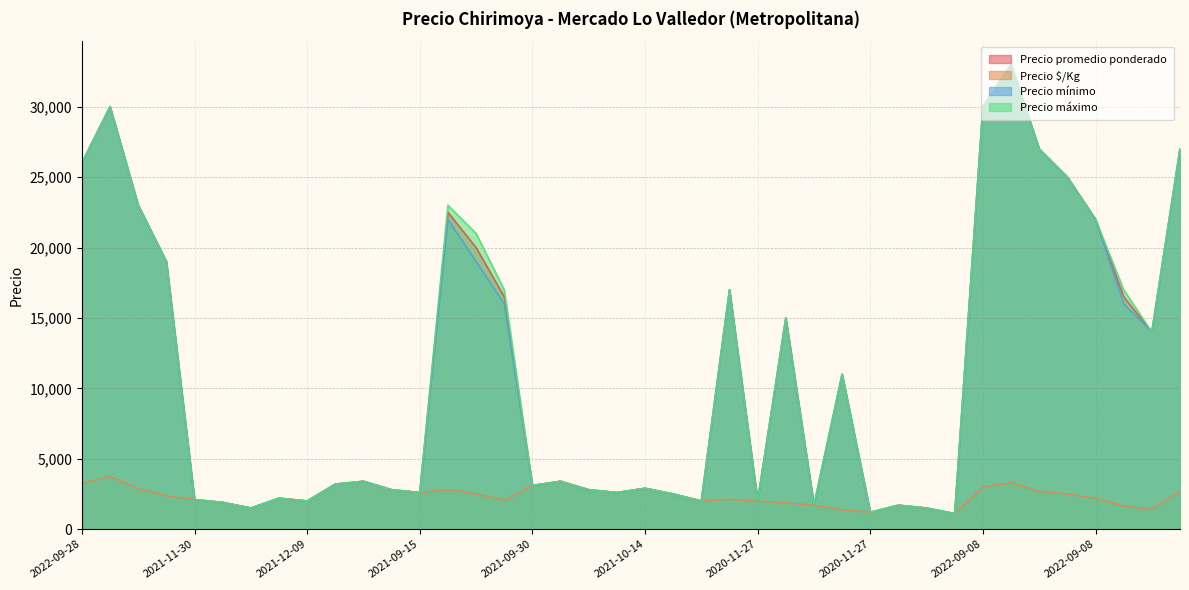

Is it true that Precio $/Kg equals 362 at 2020-11-27?

False